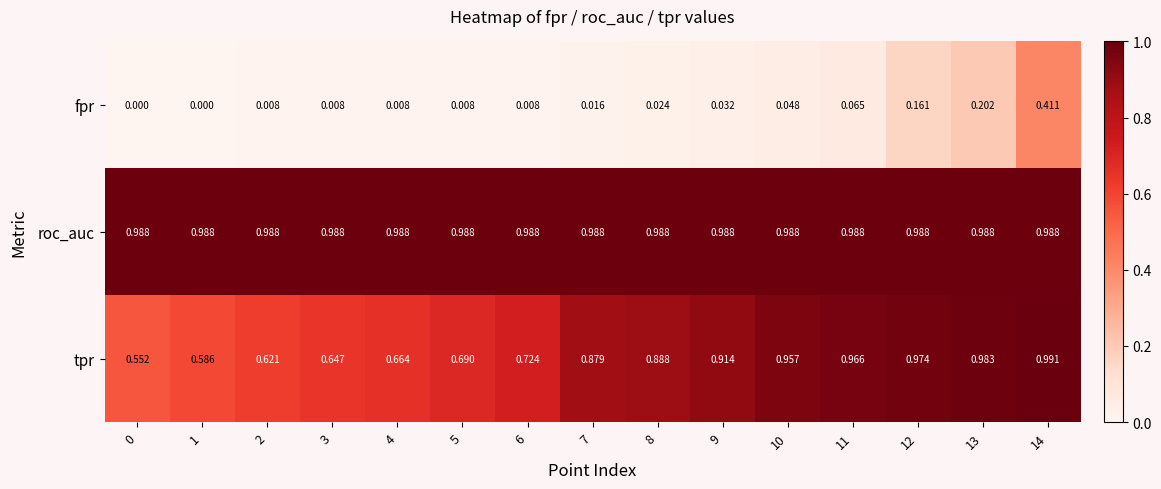

Rank the series by their maximum value, from highest to lowest.

tpr, roc_auc, fpr